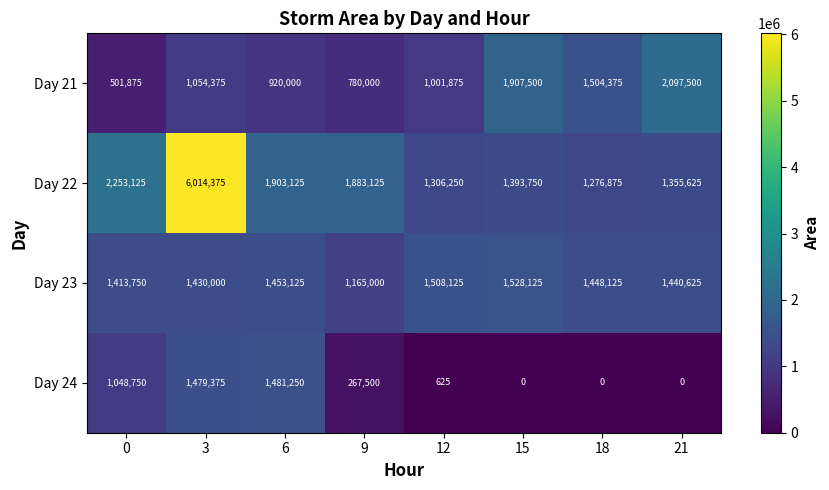

What is the total value across all series at 15?

4829375